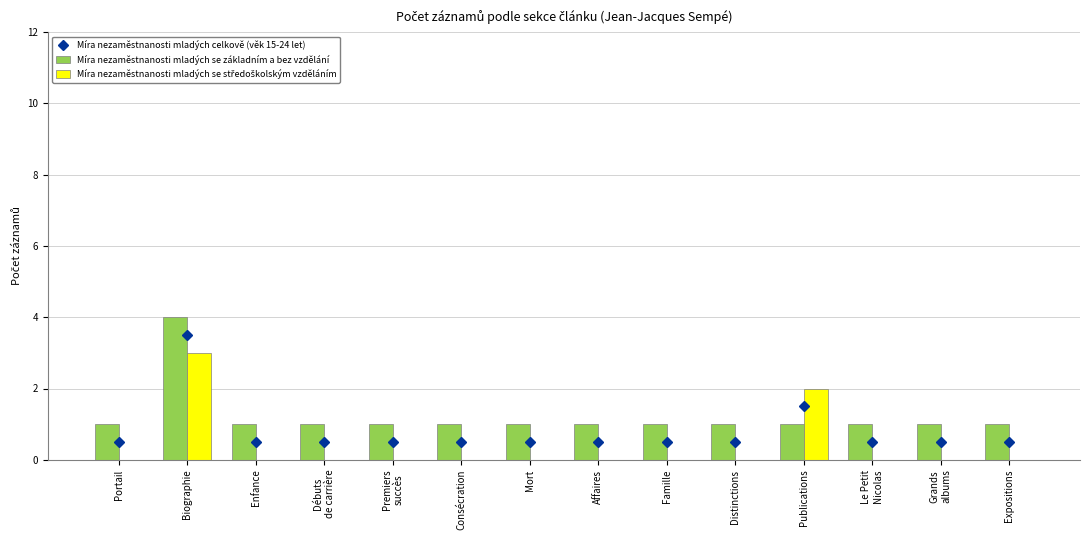

What is the maximum value for Míra nezaměstnanosti mladých se základním a bez vzdělání?

4